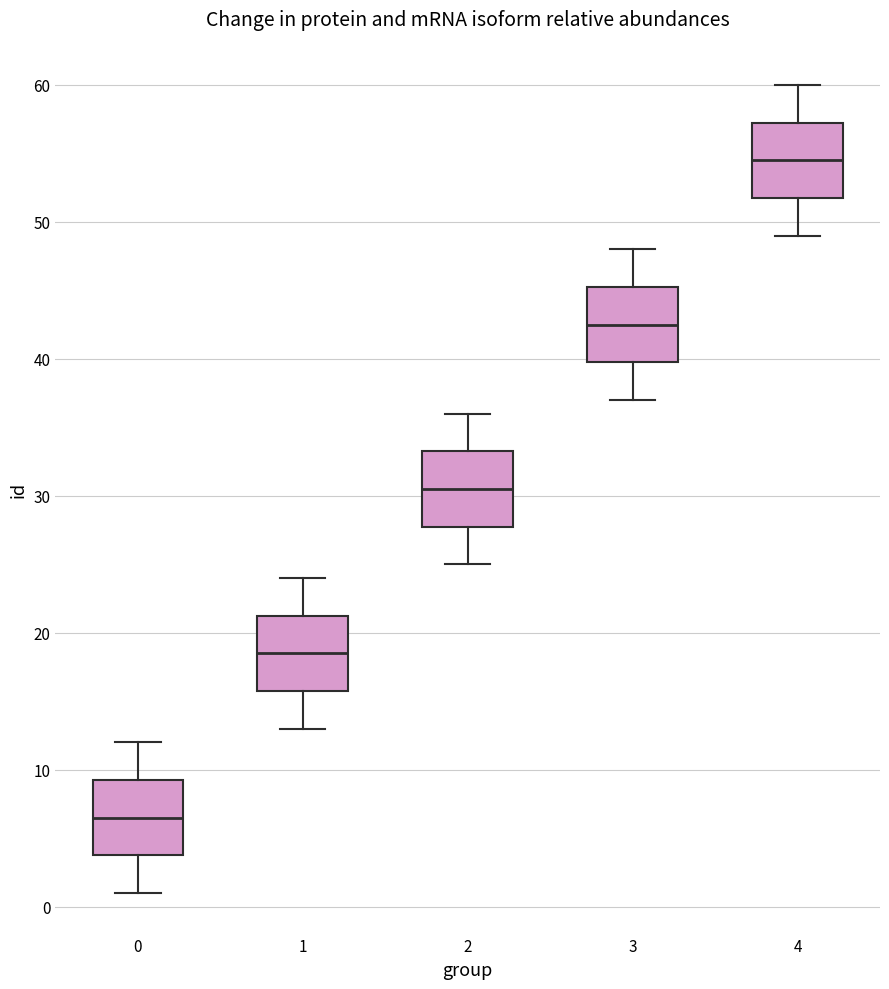

Reading left to right, read every box against the y-axis: the position of its median line, the range the box covers, and the ends of its whiskers. The values are not printed on the chart, so give them approximately, as read against the axis.

0: median 7, box 4 to 9, whiskers 1 to 12
1: median 19, box 16 to 21, whiskers 13 to 24
2: median 31, box 28 to 33, whiskers 25 to 36
3: median 43, box 40 to 45, whiskers 37 to 48
4: median 55, box 52 to 57, whiskers 49 to 60